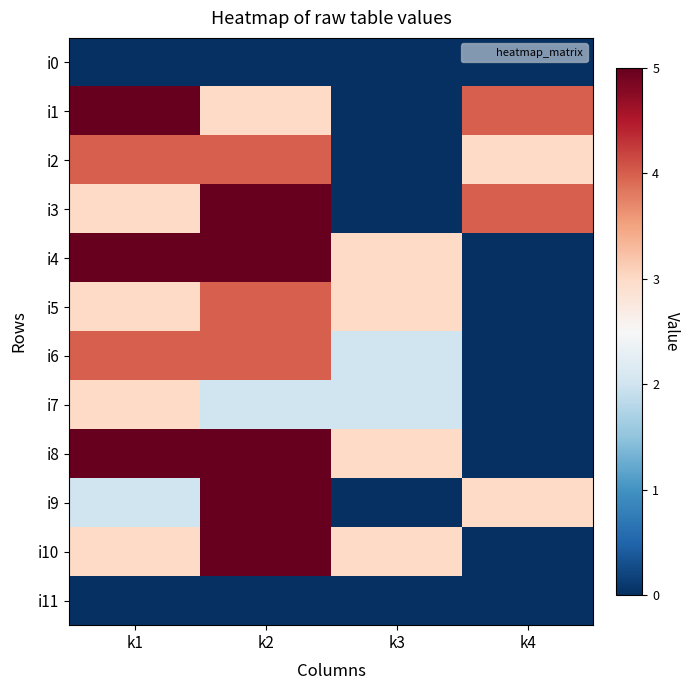

At how many categories does at least one series exceed 0?

4